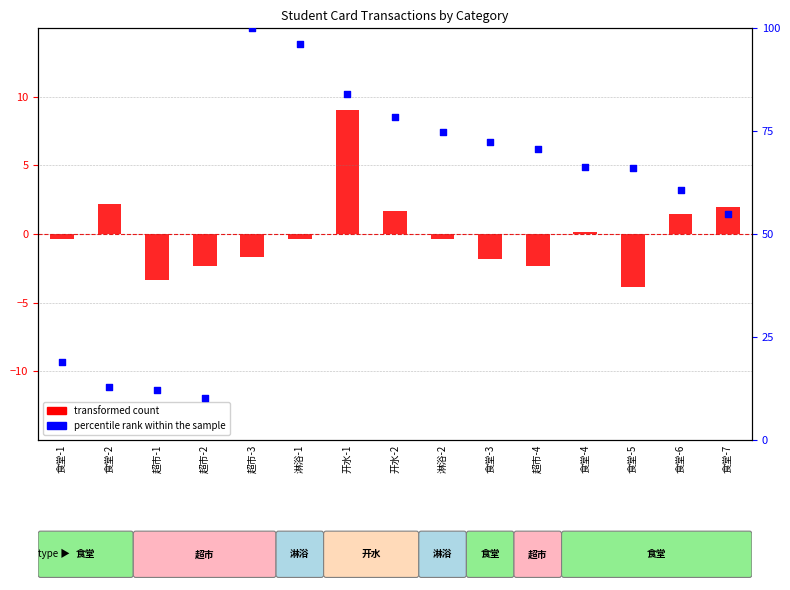

Which series has the largest total across all categories?

percentile rank within the sample